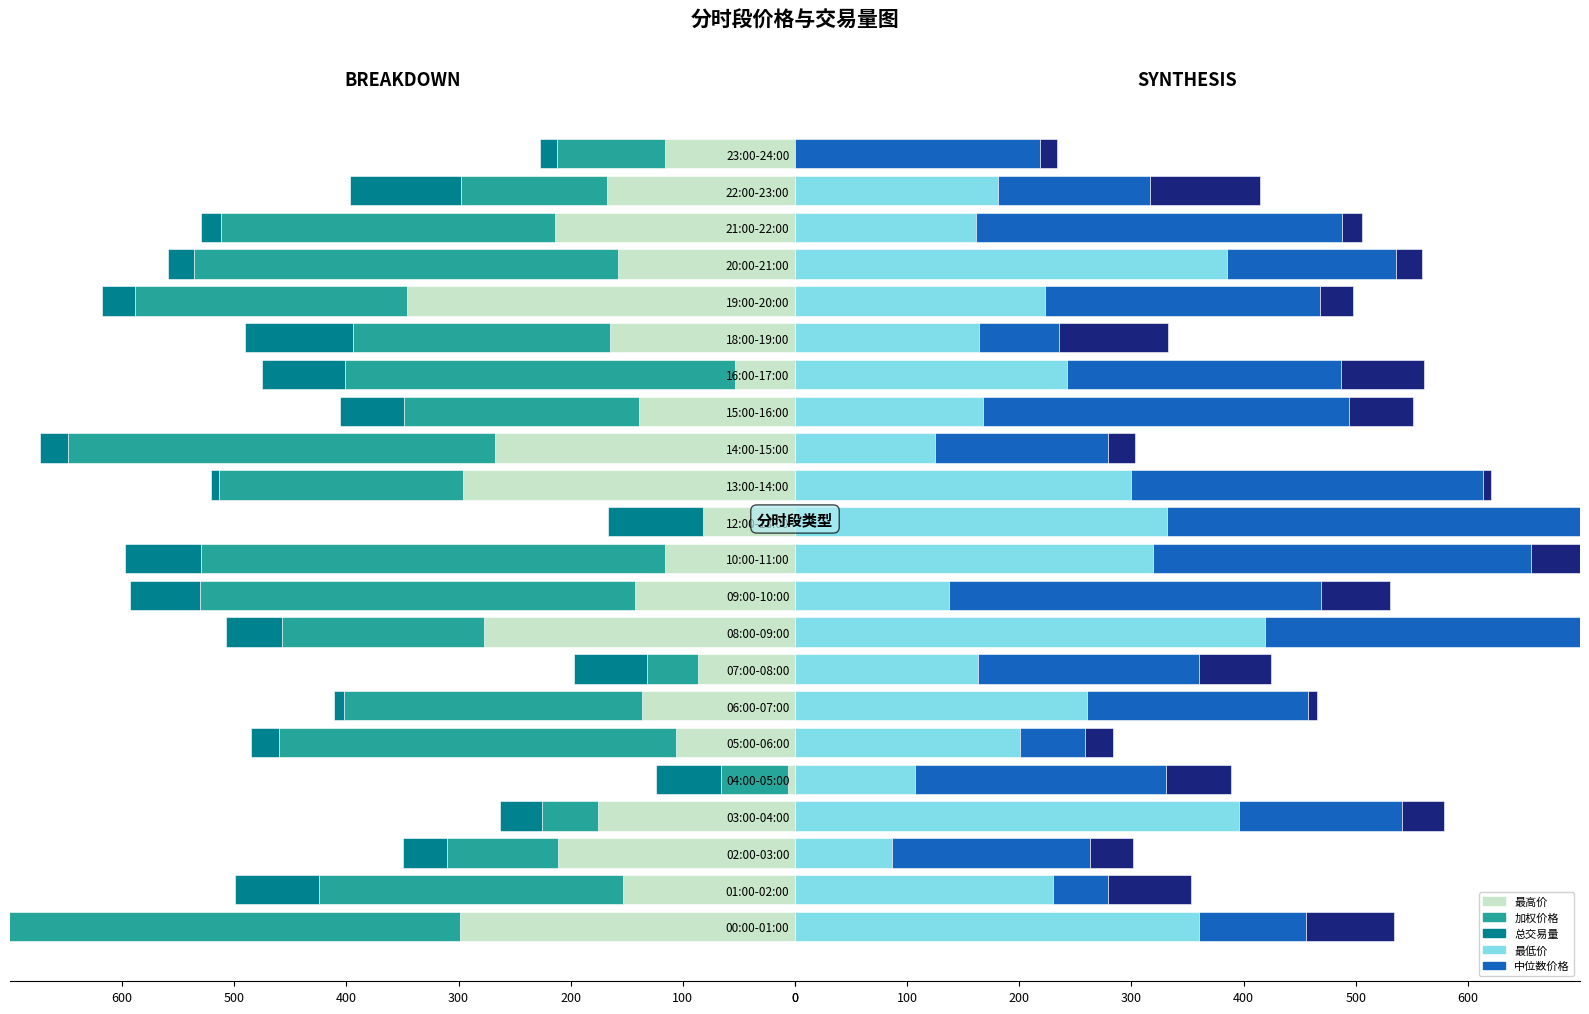

True or false: 中位数价格 has a value of 194.5 at 15:00-16:00.

False